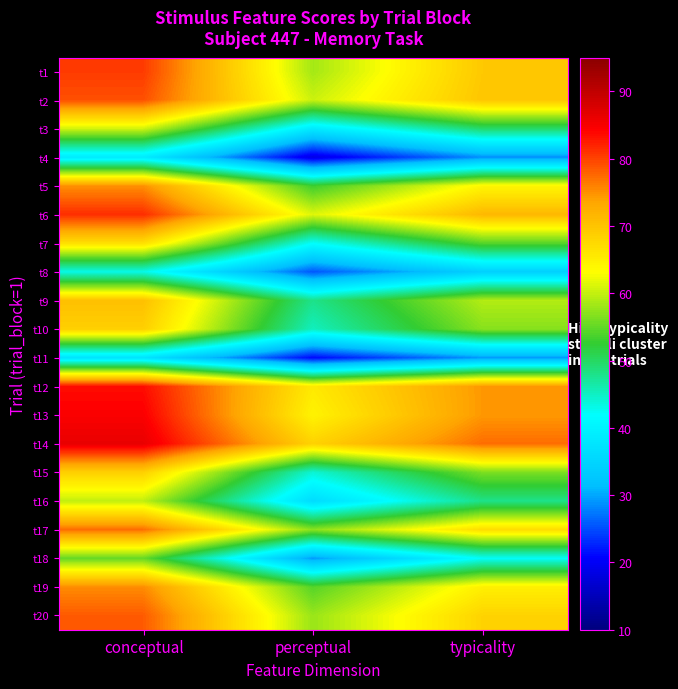

Reading right to left, extract all data points from this chart.

t1: typicality=69.4	perceptual=58.4	conceptual=80.5
t2: typicality=69.8	perceptual=60.4	conceptual=79.2
t3: typicality=49.7	perceptual=38.6	conceptual=60.7
t4: typicality=28.8	perceptual=18.8	conceptual=38.8
t5: typicality=64.0	perceptual=53.1	conceptual=75.0
t6: typicality=71.4	perceptual=61.4	conceptual=81.4
t7: typicality=54.4	perceptual=42.1	conceptual=66.8
t8: typicality=34.3	perceptual=25.6	conceptual=43.0
t9: typicality=59.1	perceptual=47.9	conceptual=70.4
t10: typicality=56.9	perceptual=45.2	conceptual=68.7
t11: typicality=29.3	perceptual=21.1	conceptual=37.5
t12: typicality=74.5	perceptual=65.5	conceptual=83.5
t13: typicality=74.5	perceptual=64.4	conceptual=84.6
t14: typicality=77.2	perceptual=68.3	conceptual=86.2
t15: typicality=56.3	perceptual=44.1	conceptual=68.5
t16: typicality=48.0	perceptual=36.2	conceptual=59.8
t17: typicality=67.1	perceptual=57.0	conceptual=77.1
t18: typicality=42.2	perceptual=29.3	conceptual=55.2
t19: typicality=64.8	perceptual=54.3	conceptual=75.3
t20: typicality=68.2	perceptual=57.8	conceptual=78.5